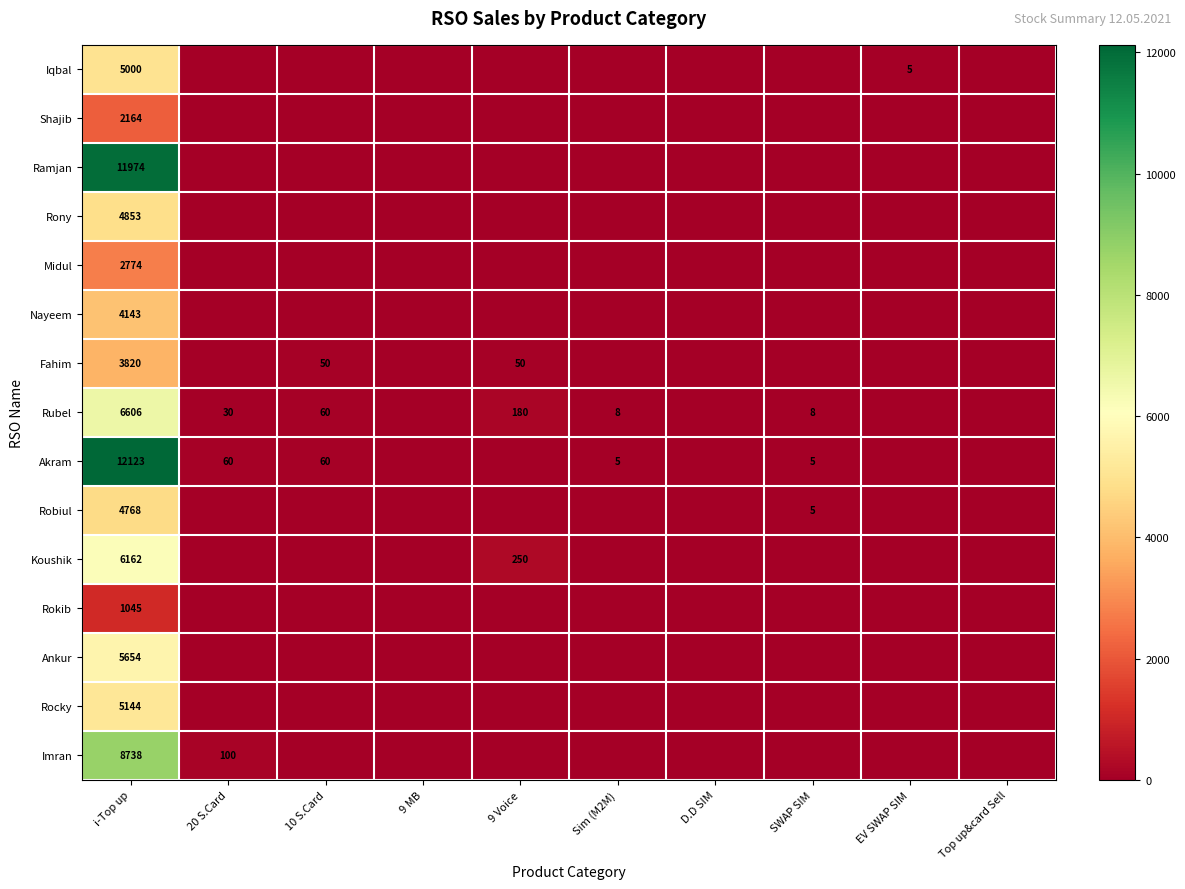

The Ramjan series shows 20072 at i-Top up. True or false?

False